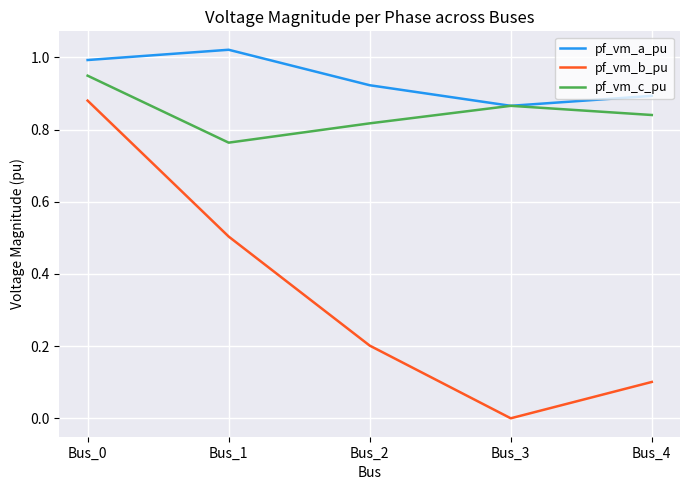

Rank the series at Bus_1 from highest to lowest value.

pf_vm_a_pu, pf_vm_c_pu, pf_vm_b_pu